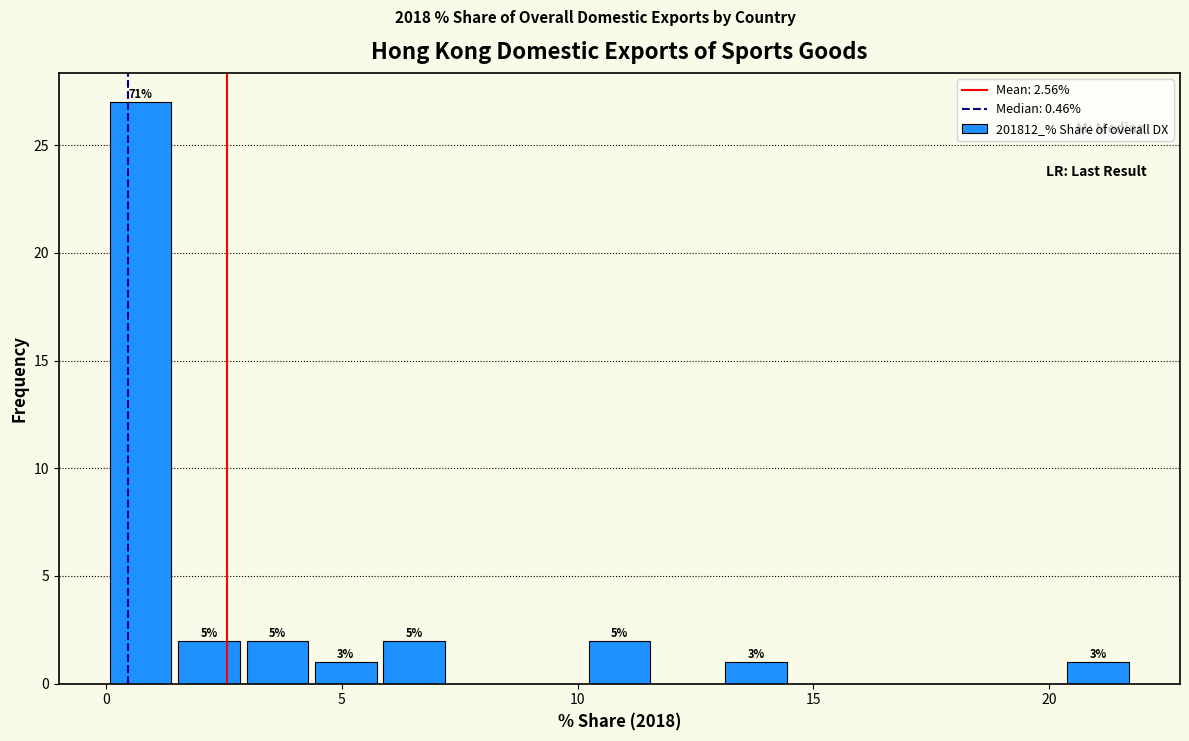

Around what value on the x-axis is the tallest bar? Give the approximate position of its centre, as read against the axis.

0.5